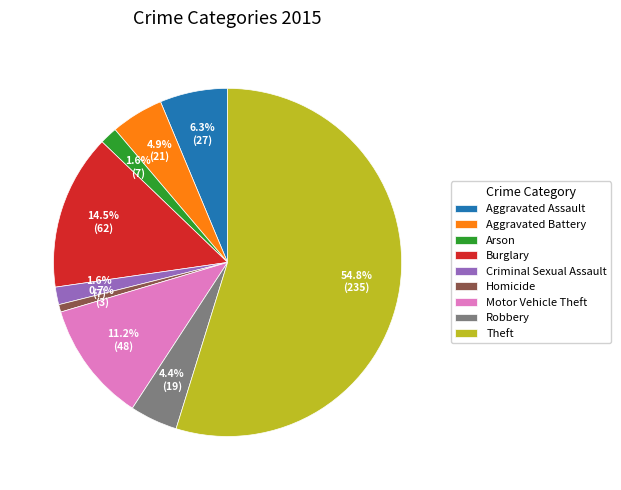

Is it true that Motor Vehicle Theft is 2% of the pie?

False